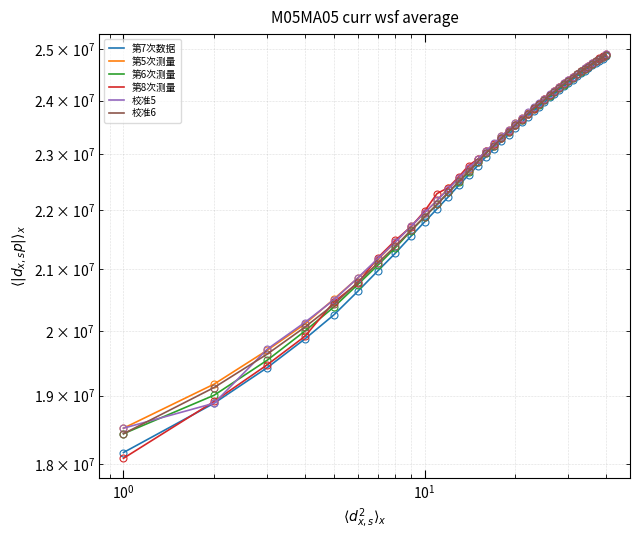

What is the difference between the maximum and minimum values in the 第6次测量 series?

6447104